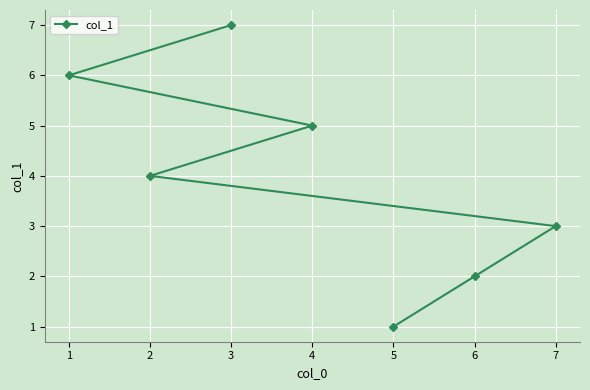

Reading left to right, extract all data points from this chart.

1=6	2=4	3=7	4=5	5=1	6=2	7=3